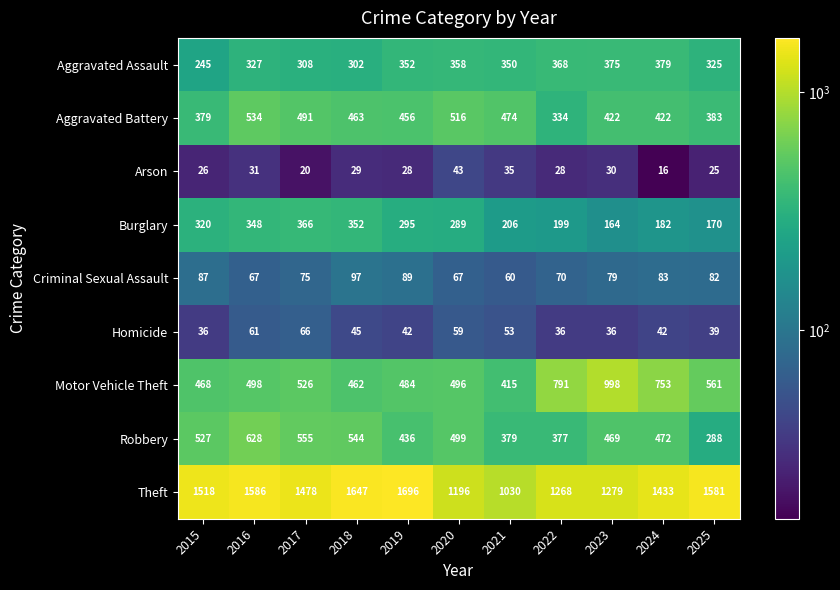

Is it true that Burglary equals 289 at 2020?

True